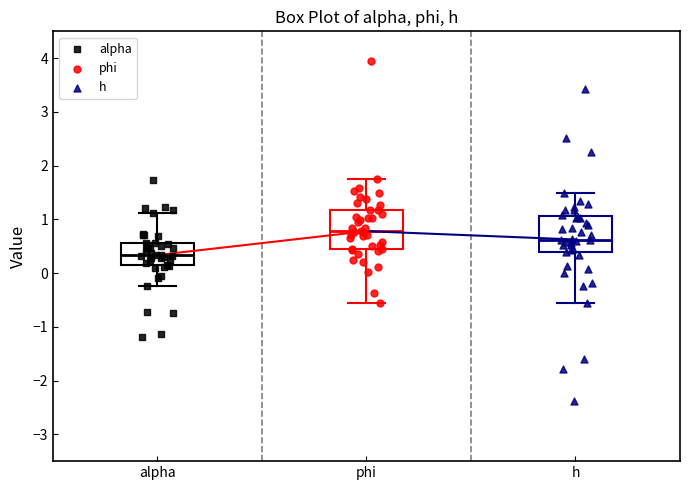

Which box has the highest median line?

phi